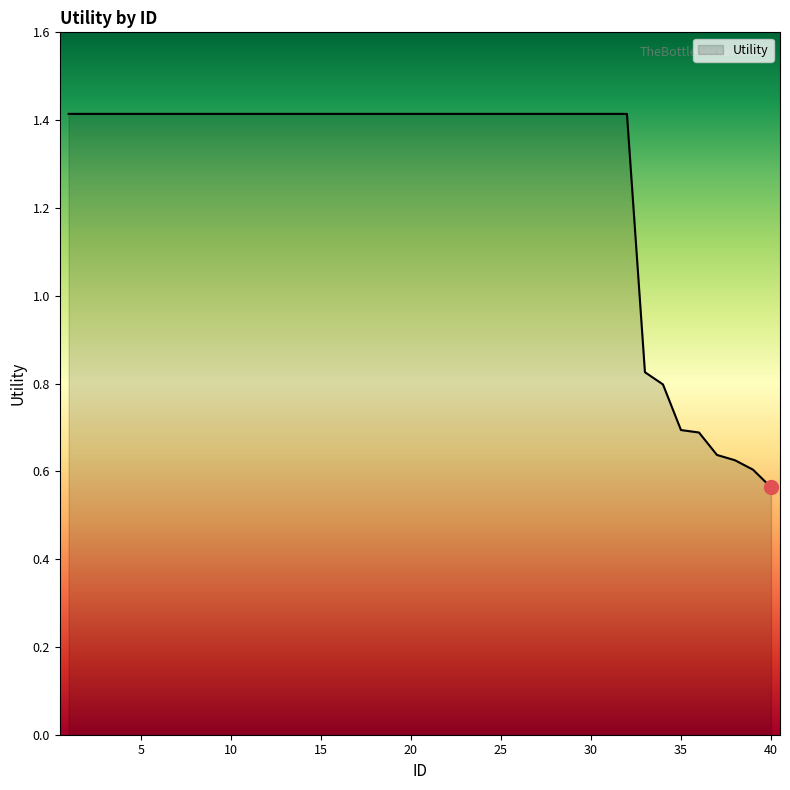

What is the maximum value shown in the chart?

1.4